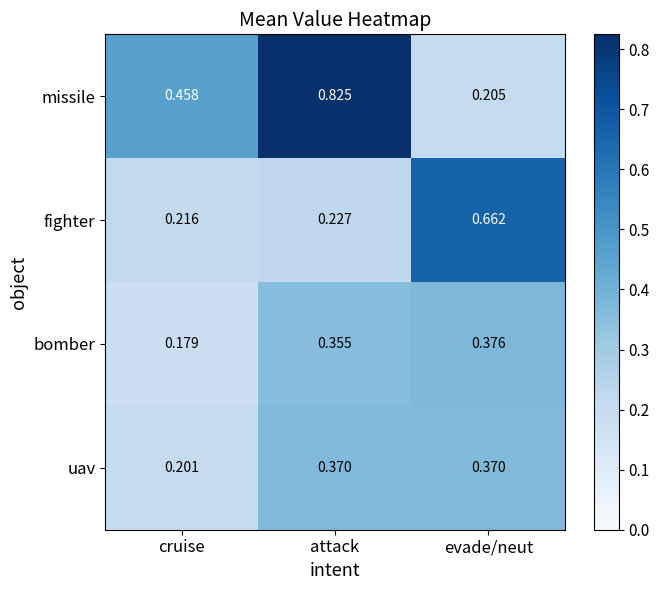

Which category has the lowest value across all series?

cruise